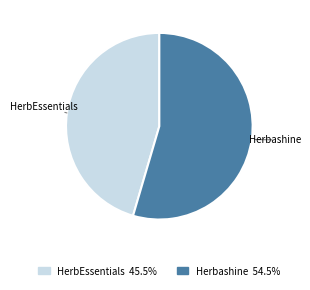

Is there any slice that represents more than half of the pie?

Yes